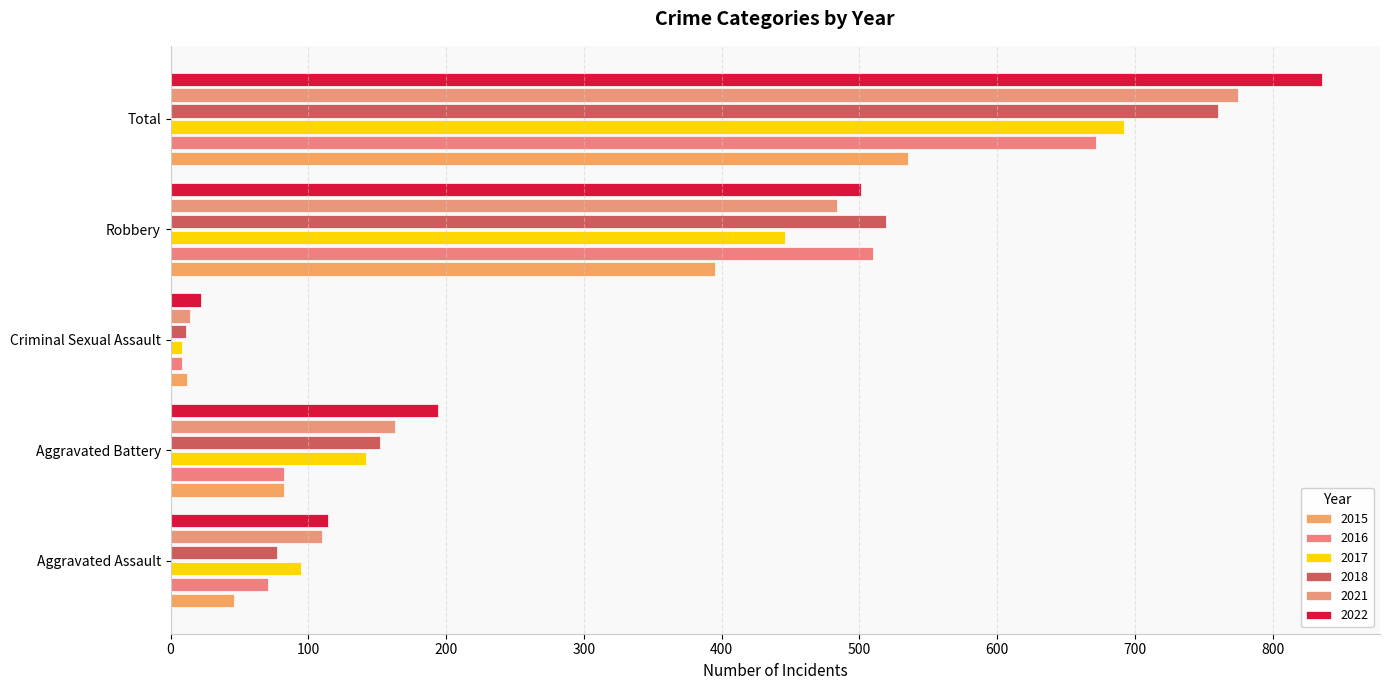

How many distinct data groups are displayed?

6